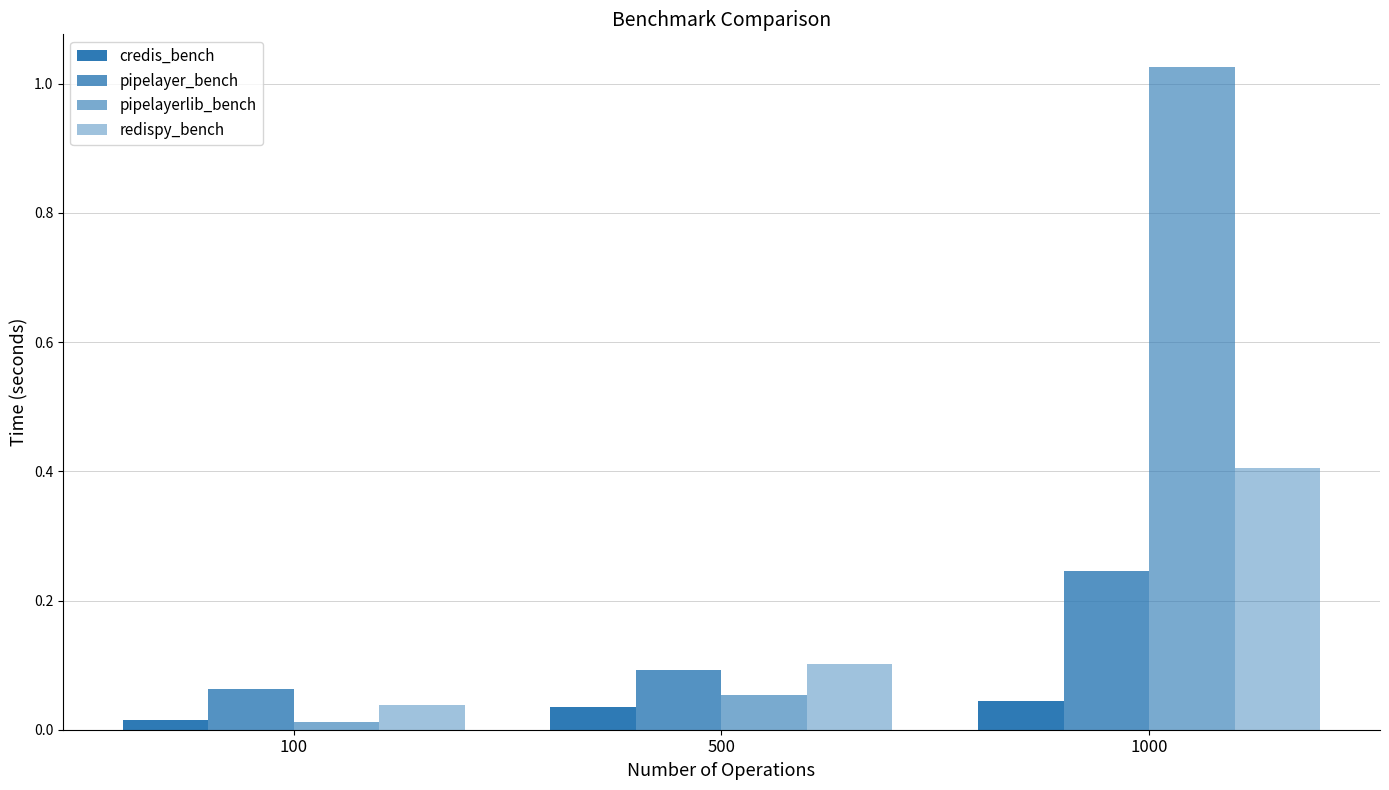

Reading left to right, what are all the values shown in this chart?

credis_bench: 0.0	0.0	0.0
pipelayer_bench: 0.1	0.1	0.2
pipelayerlib_bench: 0.0	0.1	1.0
redispy_bench: 0.0	0.1	0.4